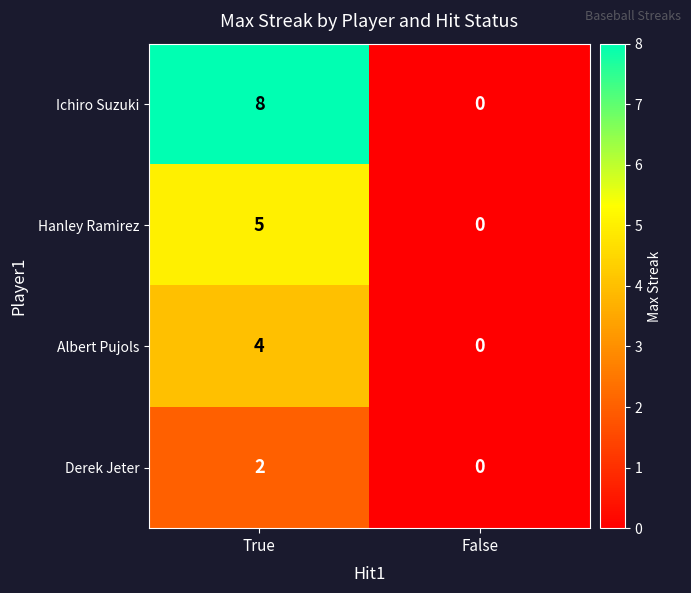

True or false: Albert Pujols has a value of 7 at True.

False